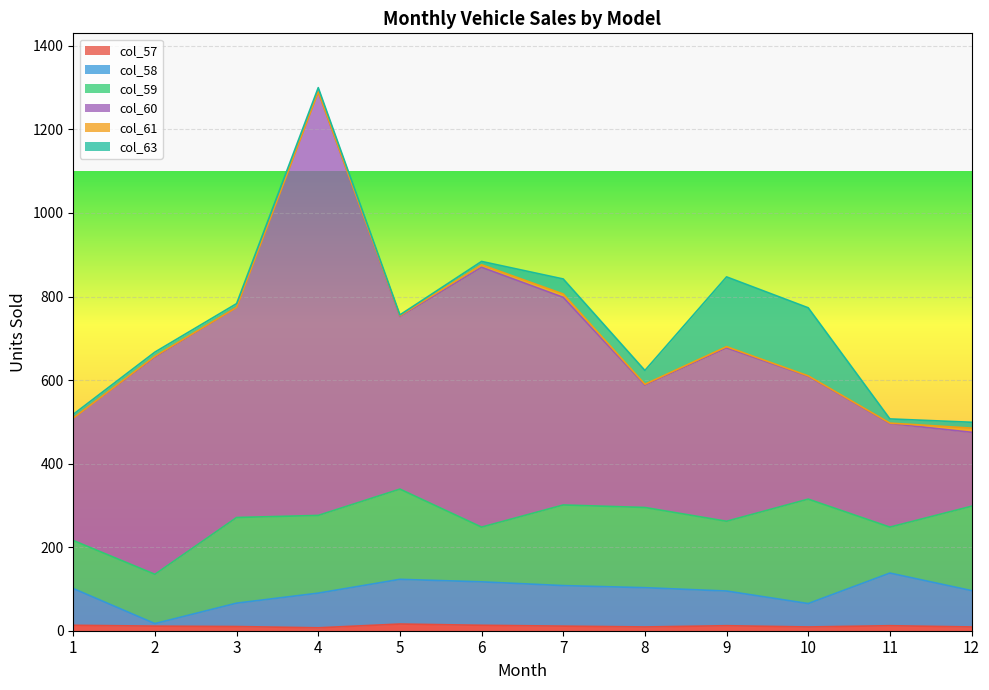

Where do col_59 and col_60 first cross each other?

11 and 12